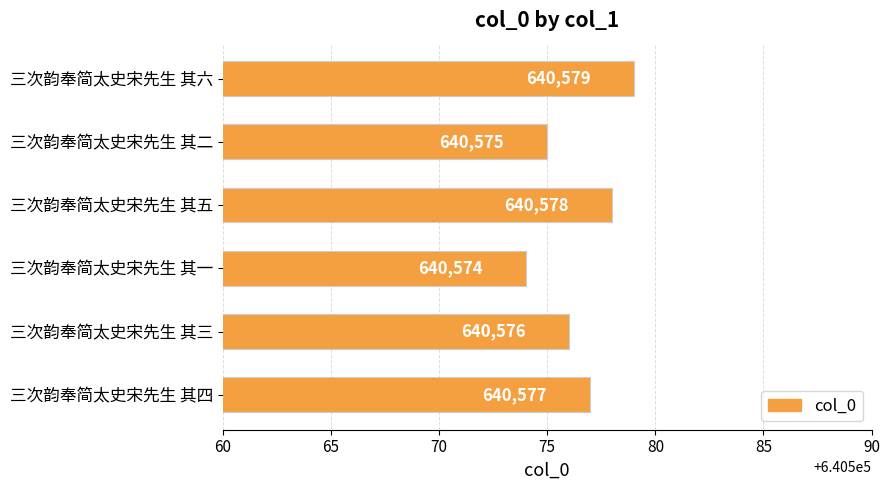

What is the minimum value shown in the chart?

640574